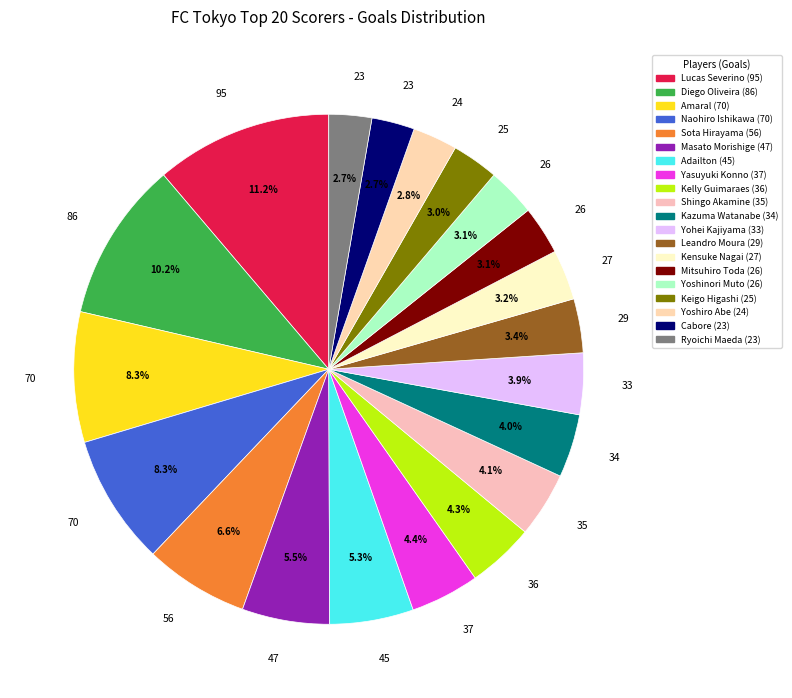

How many segments does this pie chart have?

20